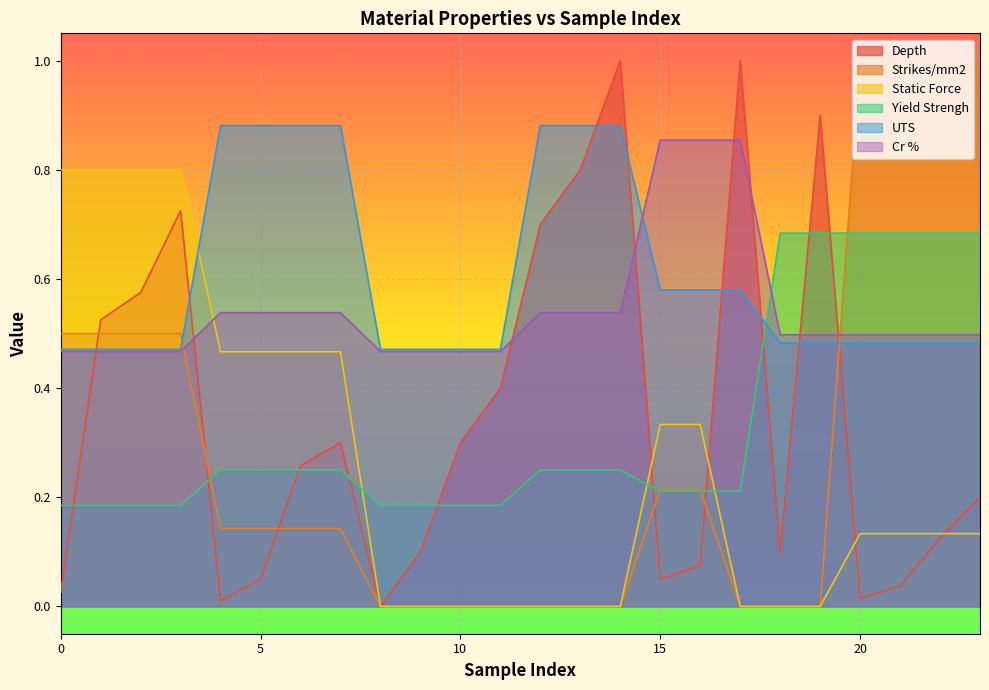

How many intersections are there between UTS and Static Force?

1